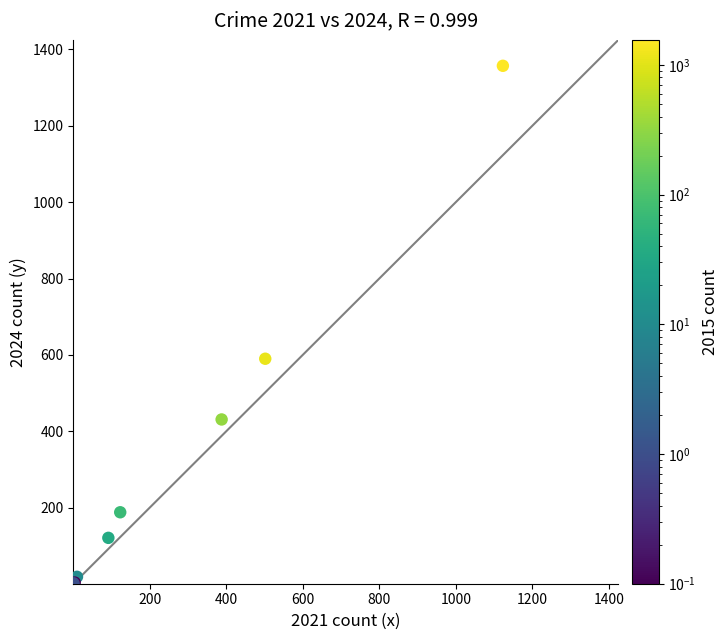

What Y value in the scatter plot is closest to 679?

590